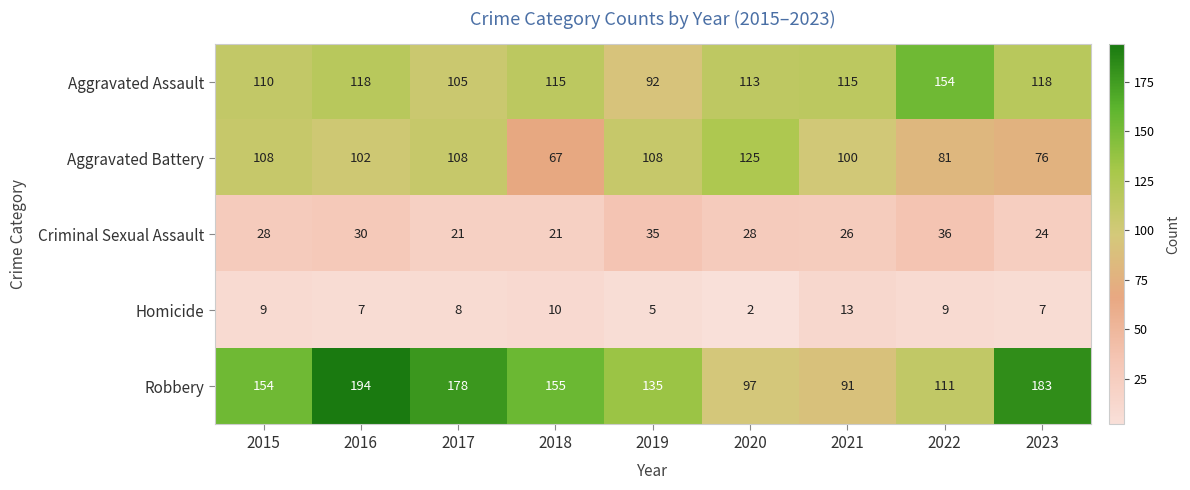

At which category is the sum across all series the highest?

2016